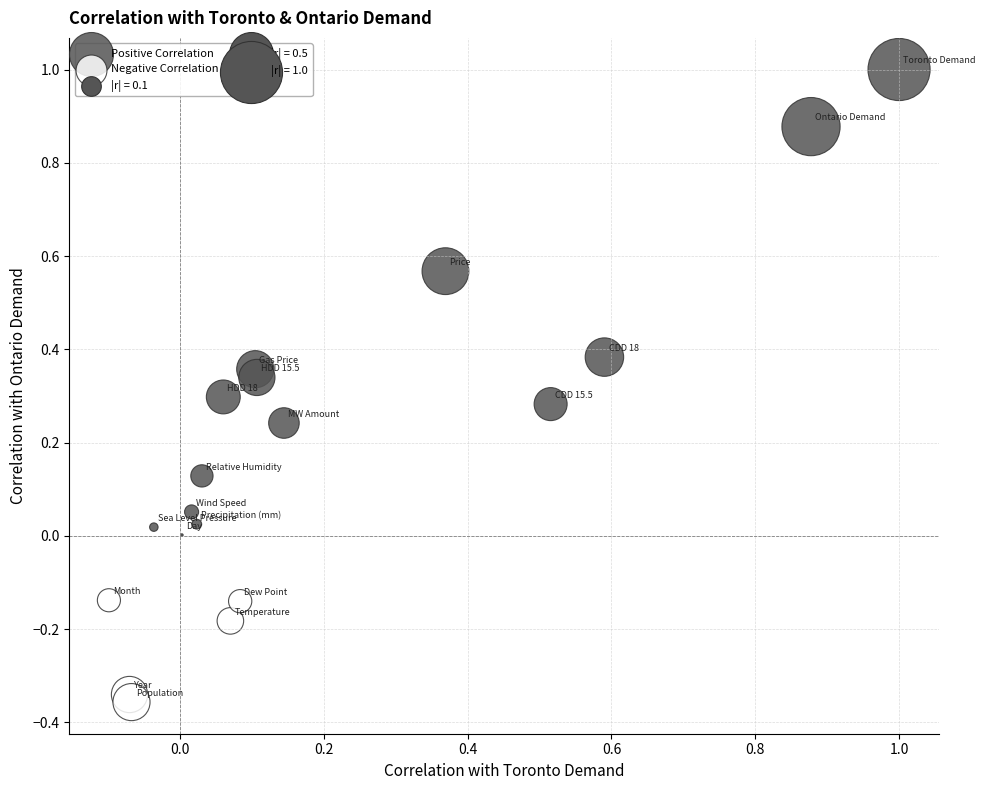

Which series contains the highest Y value?

Positive Correlation